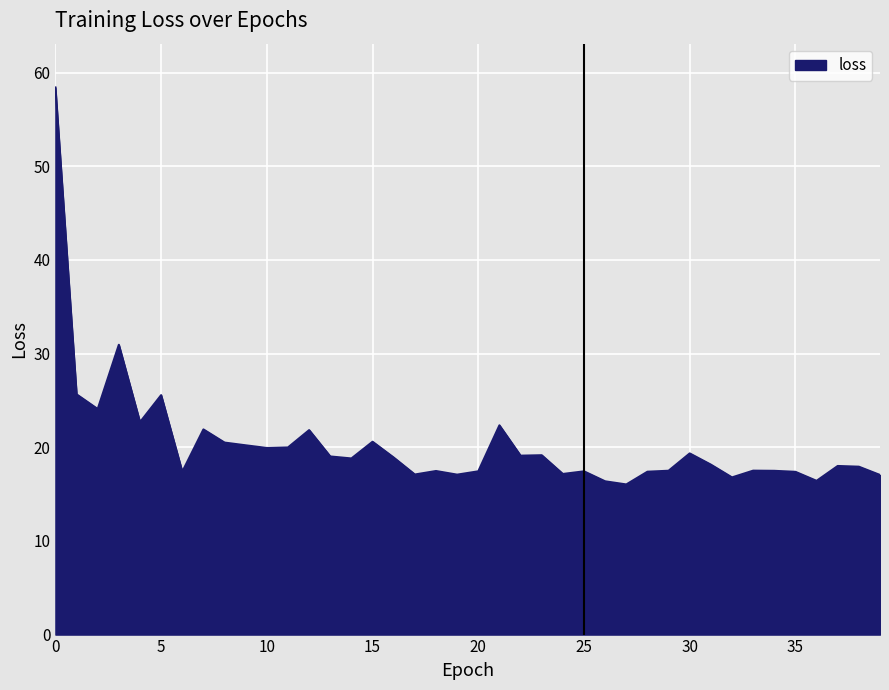

What is the smallest value displayed?

16.0